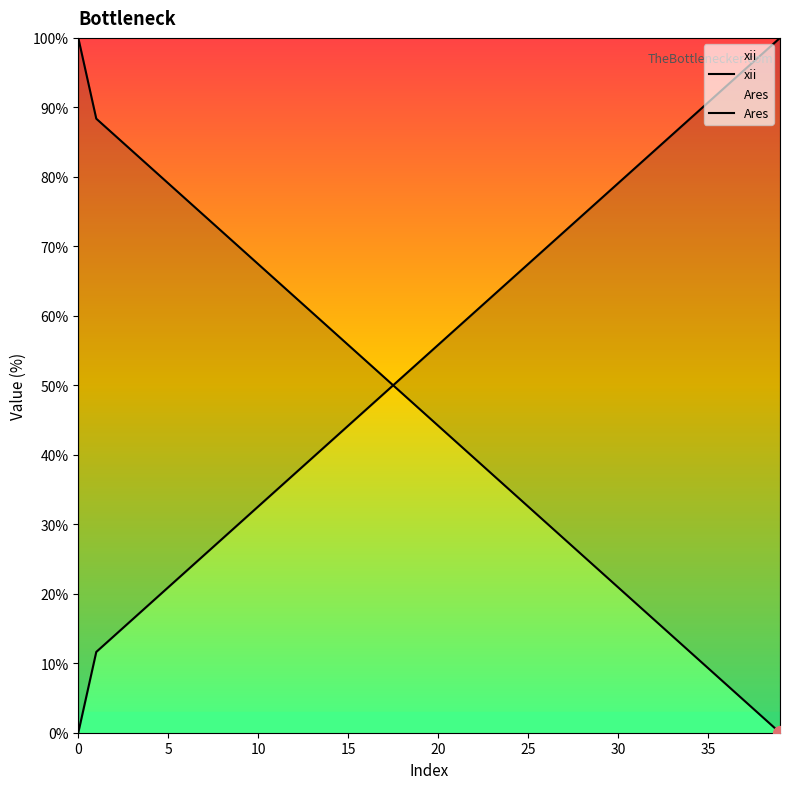

Rank the series at 30 from highest to lowest value.

xii, Ares